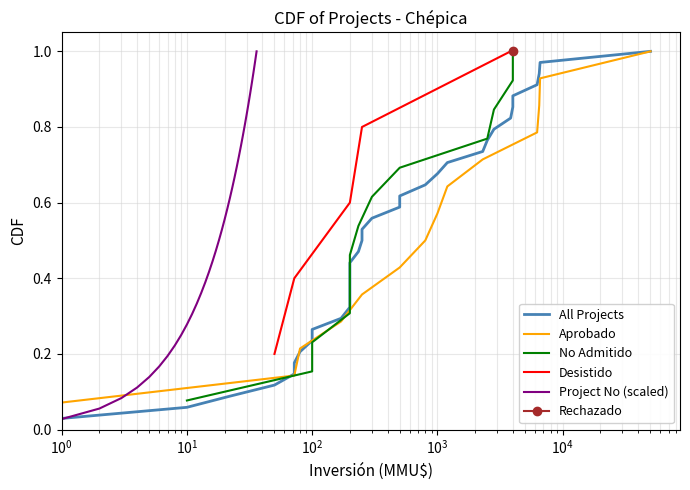

What is the label of the 4th point from the left?

$\mathdefault{10^{2}}$